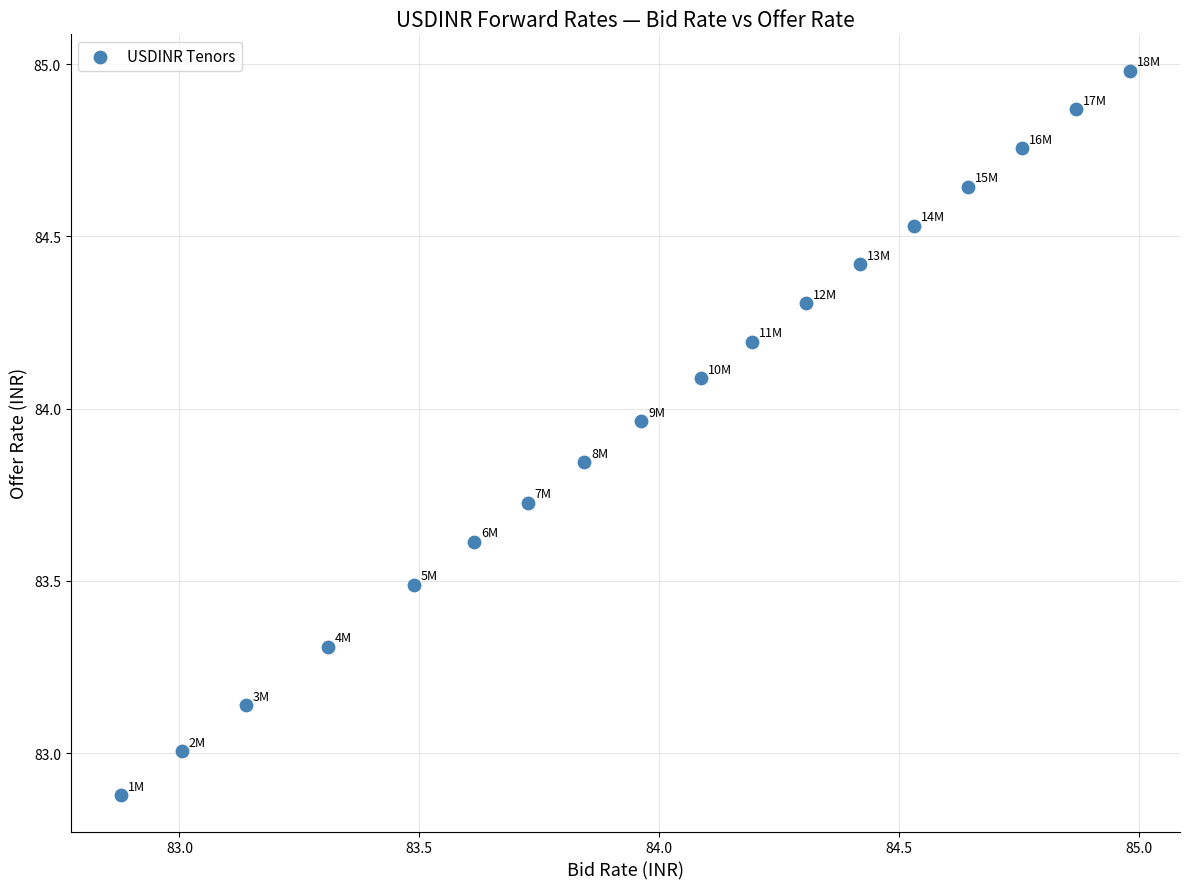

What is the range of X values (max minus min)?

2.1